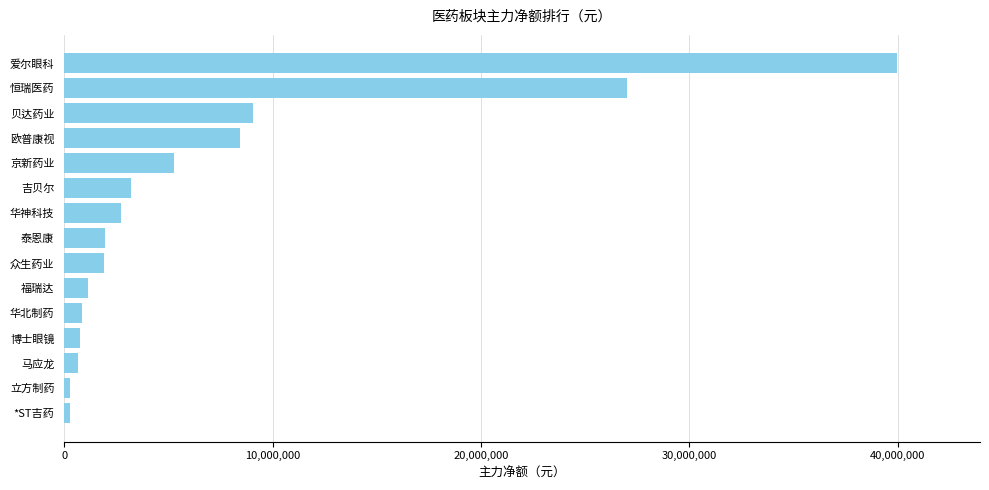

How many bars are there in total?

15